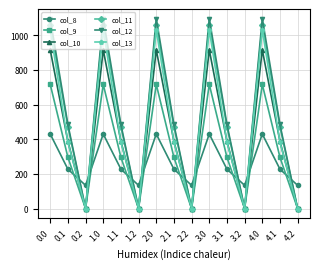

Is it true that col_10 equals 1491.0 at 1.0?

False